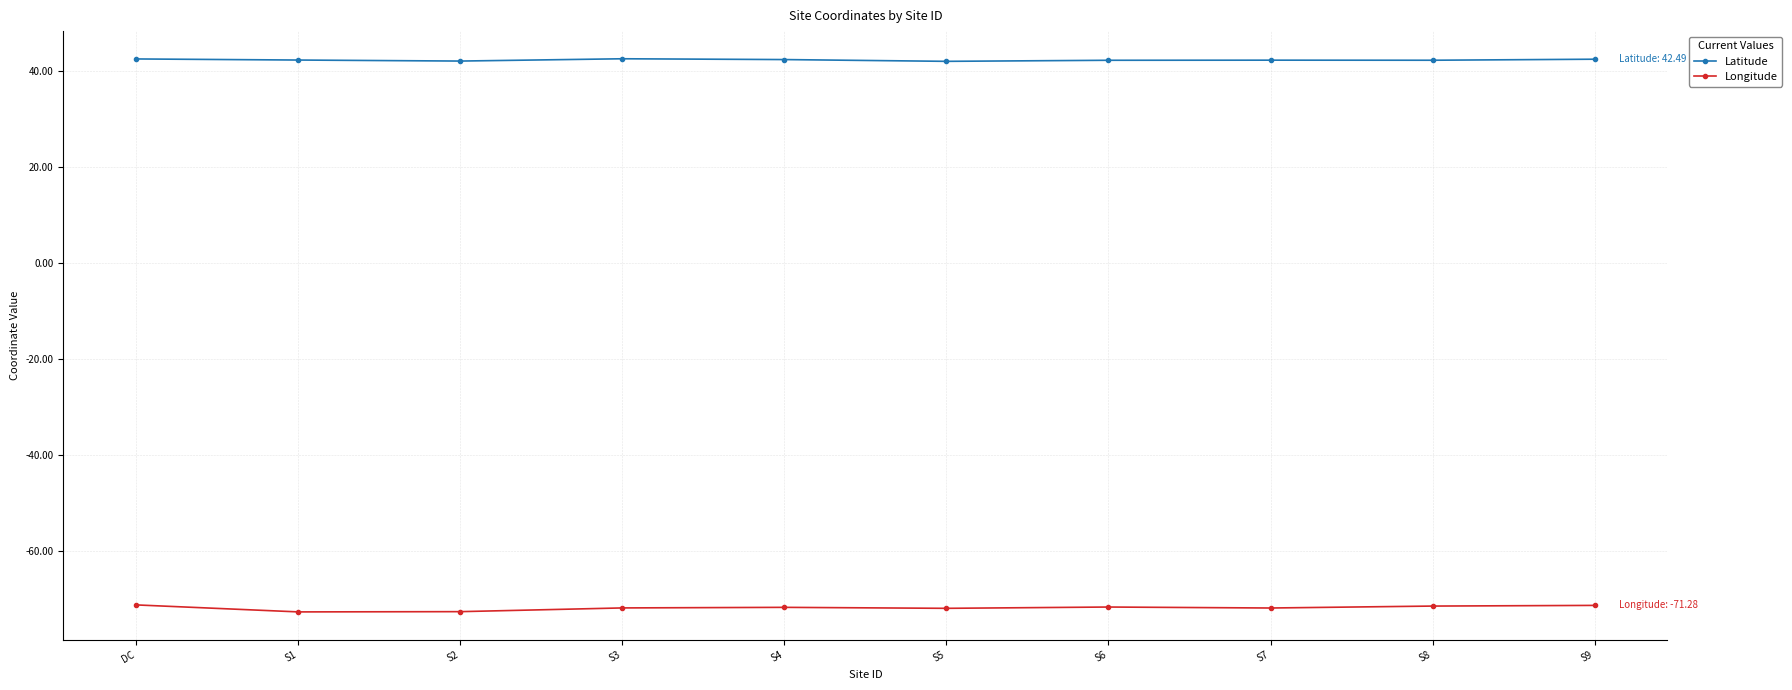

What is the difference between the highest and lowest values at S8?

113.7